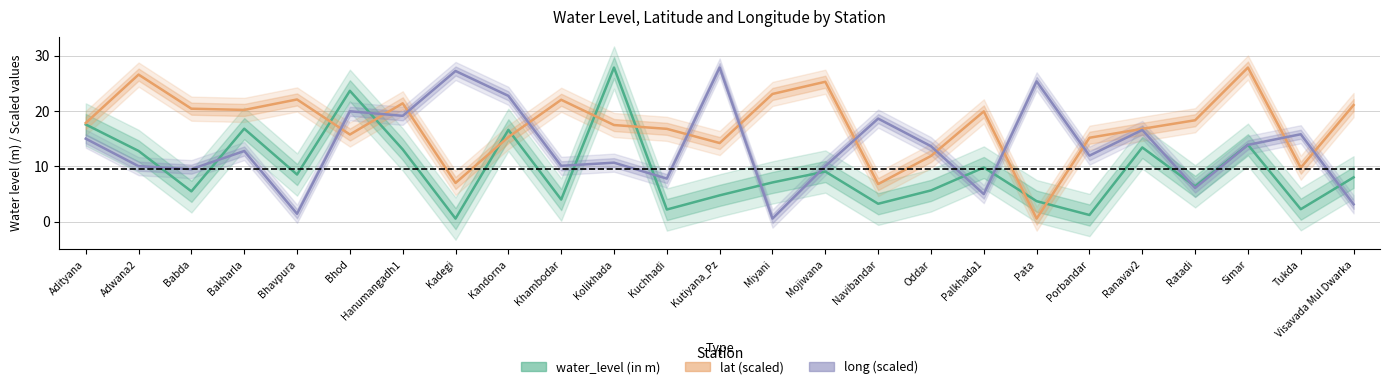

The value of long (scaled) at Kadegi is 27.2. True or false?

True